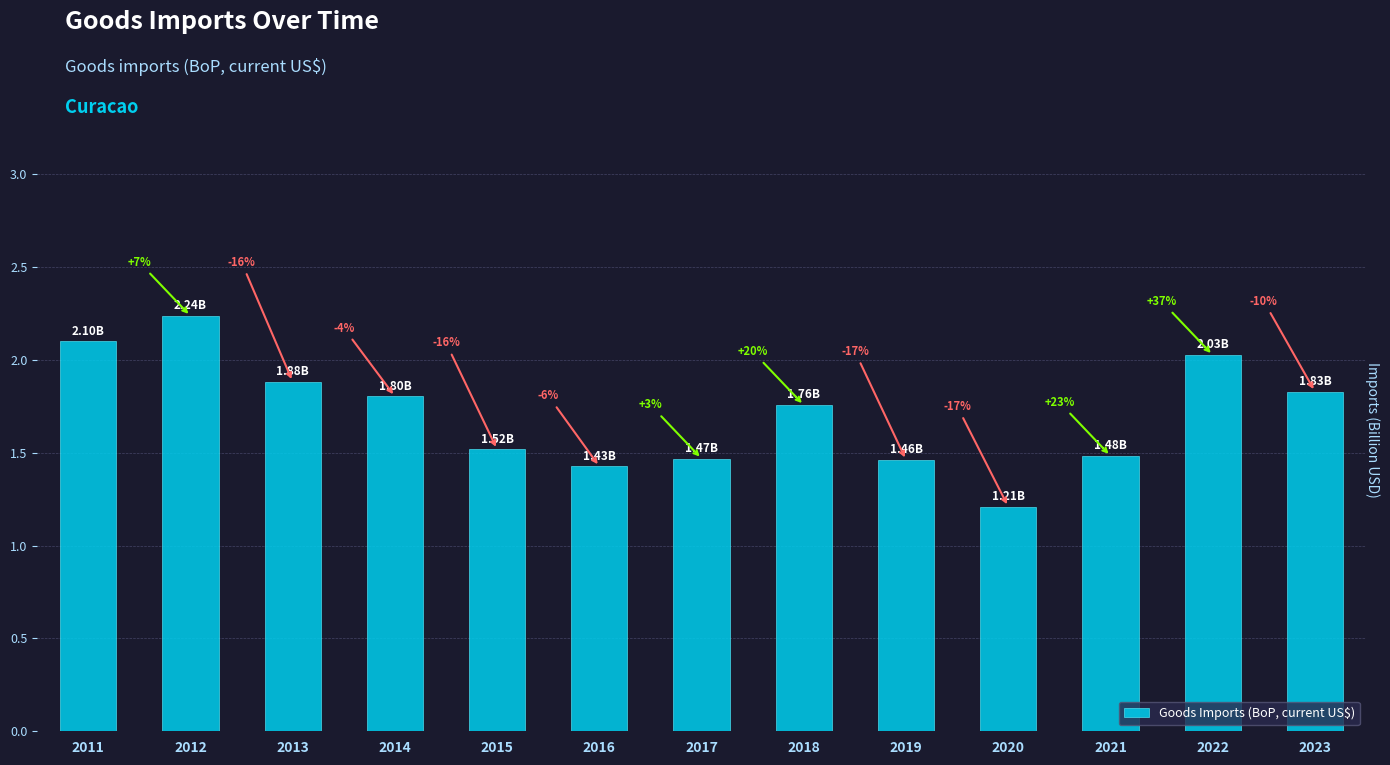

Are the bars horizontal?

No